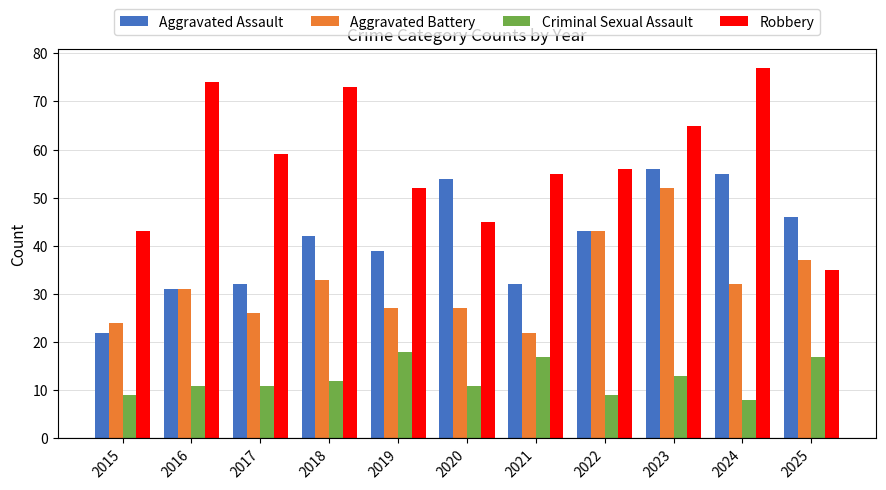

What is the difference between the Aggravated Assault values at 2019 and 2015?

17